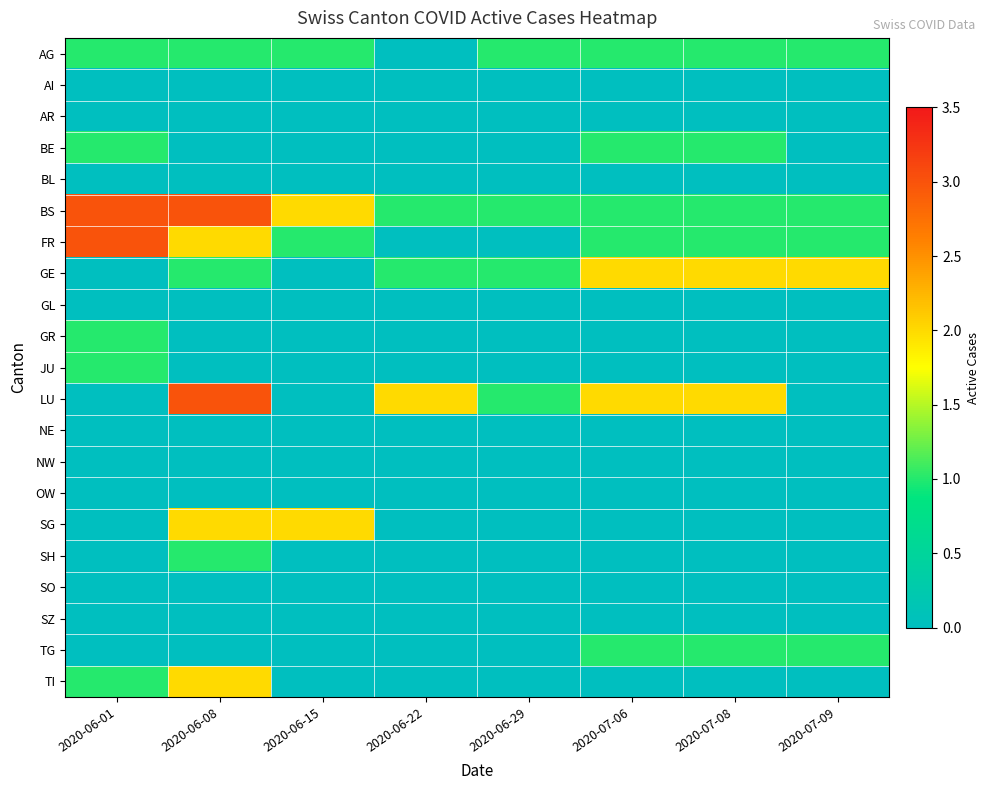

Between 2020-06-15 and 2020-06-08, which is larger?

2020-06-15